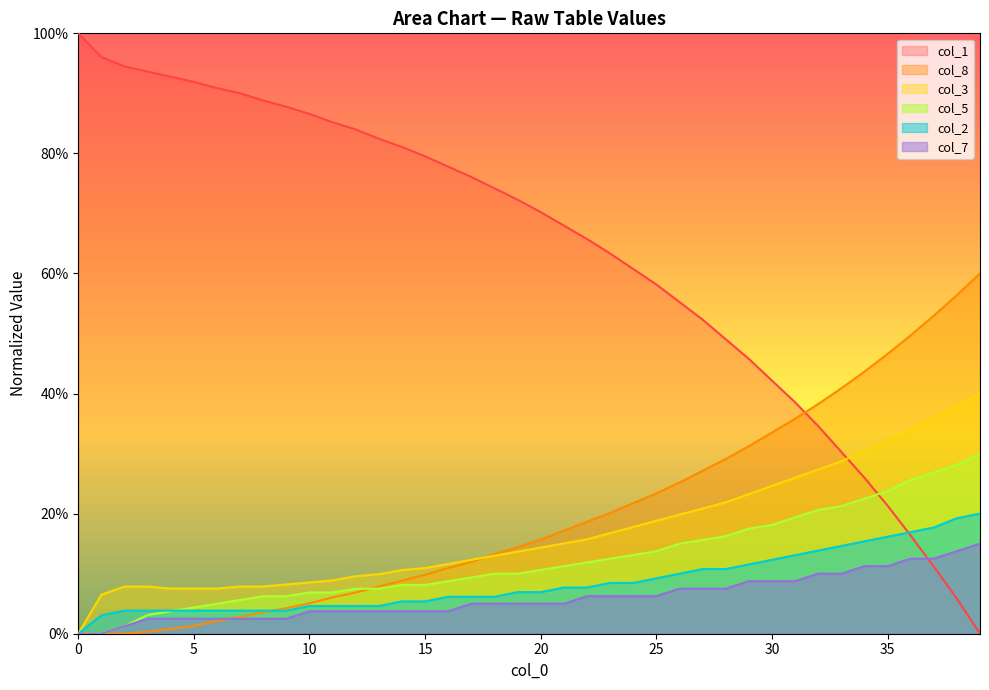

What is the average value of the col_7 series?

6.0